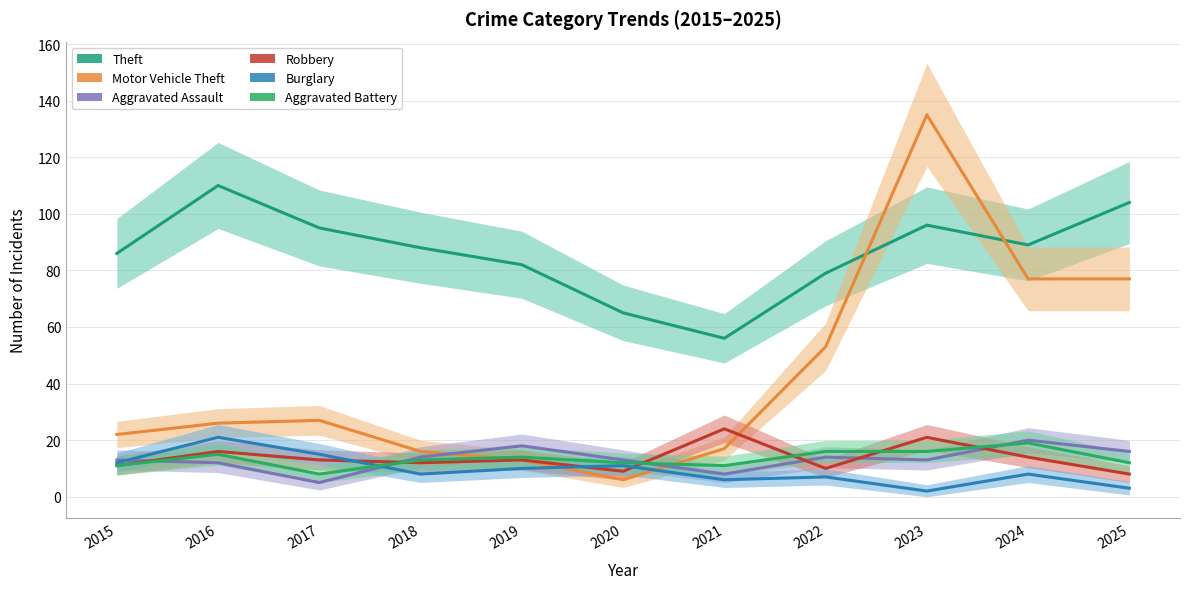

List the series in order of their peak value, highest first.

Motor Vehicle Theft, Theft, Robbery, Burglary, Aggravated Assault, Aggravated Battery